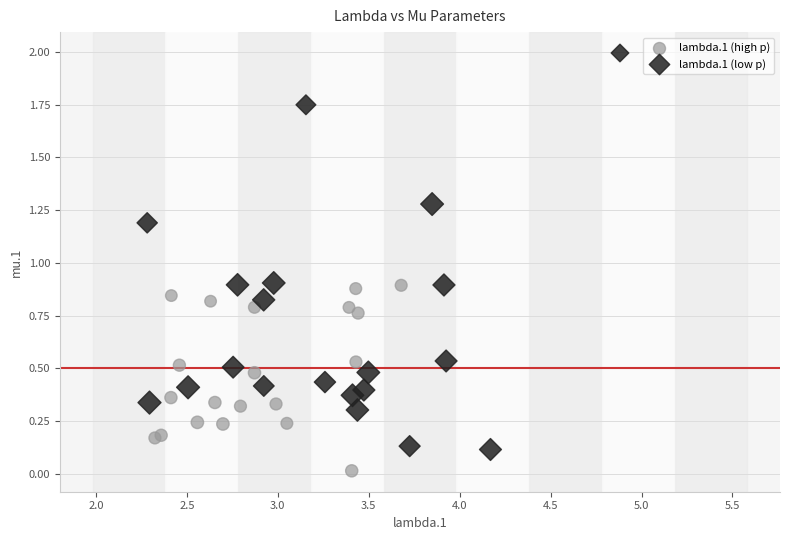

Which series reaches the maximum Y coordinate?

lambda.1 (low p)